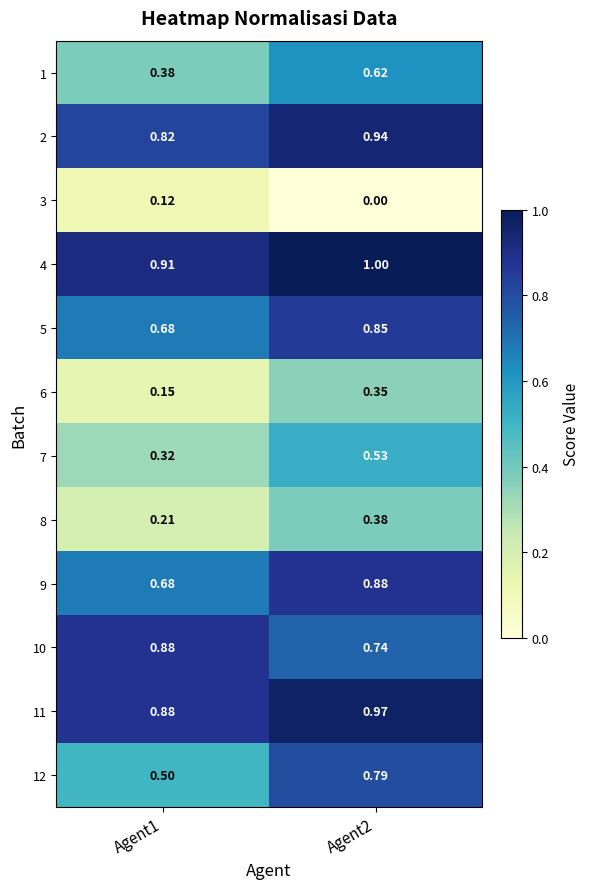

At which category does the chart reach its minimum across all series?

Agent2